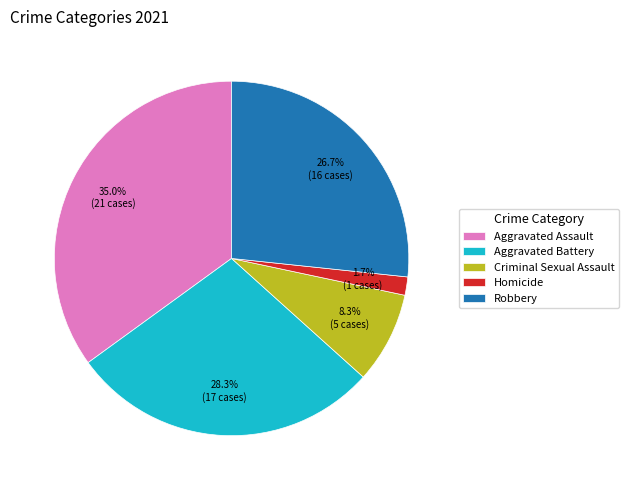

Does Homicide account for over 50% of the chart?

No